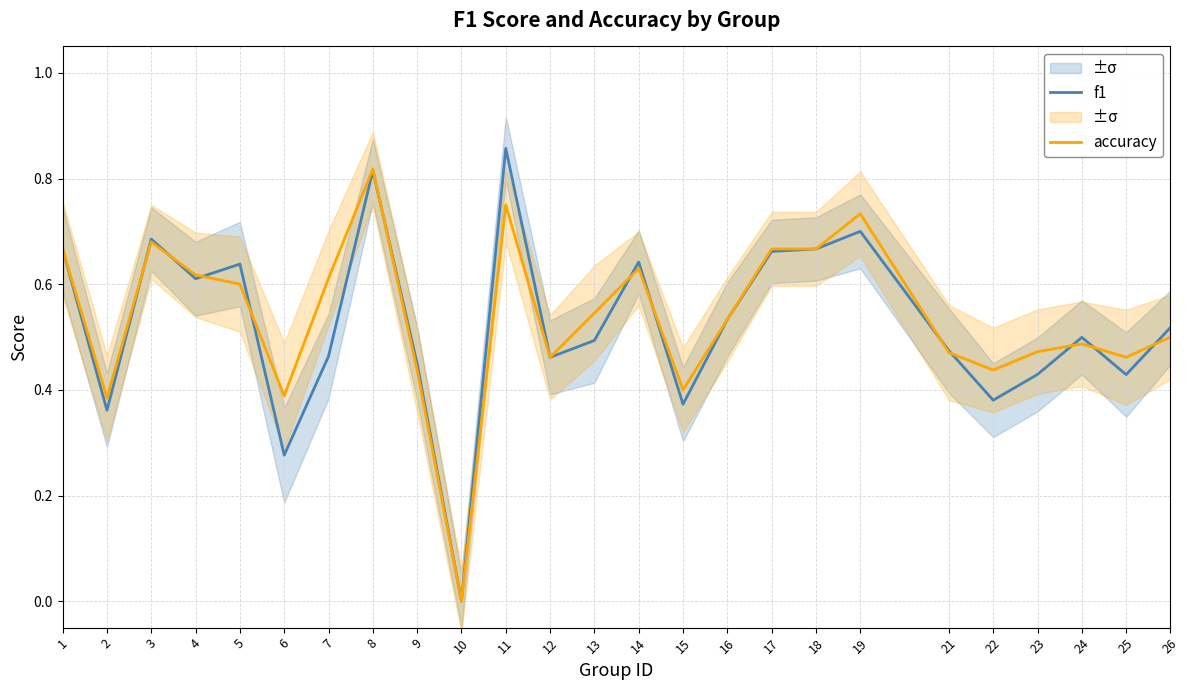

Does the chart have visible grid lines?

Yes